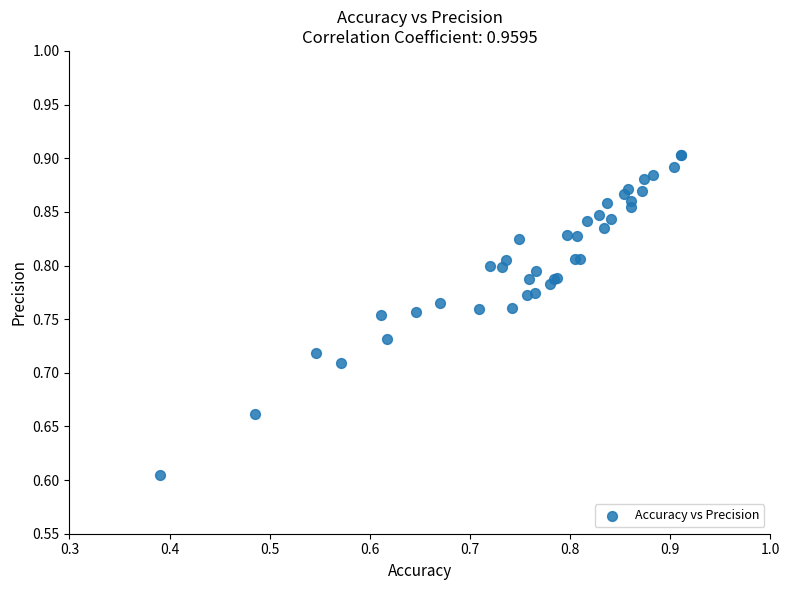

What Y value in the scatter plot is closest to 0?

0.6